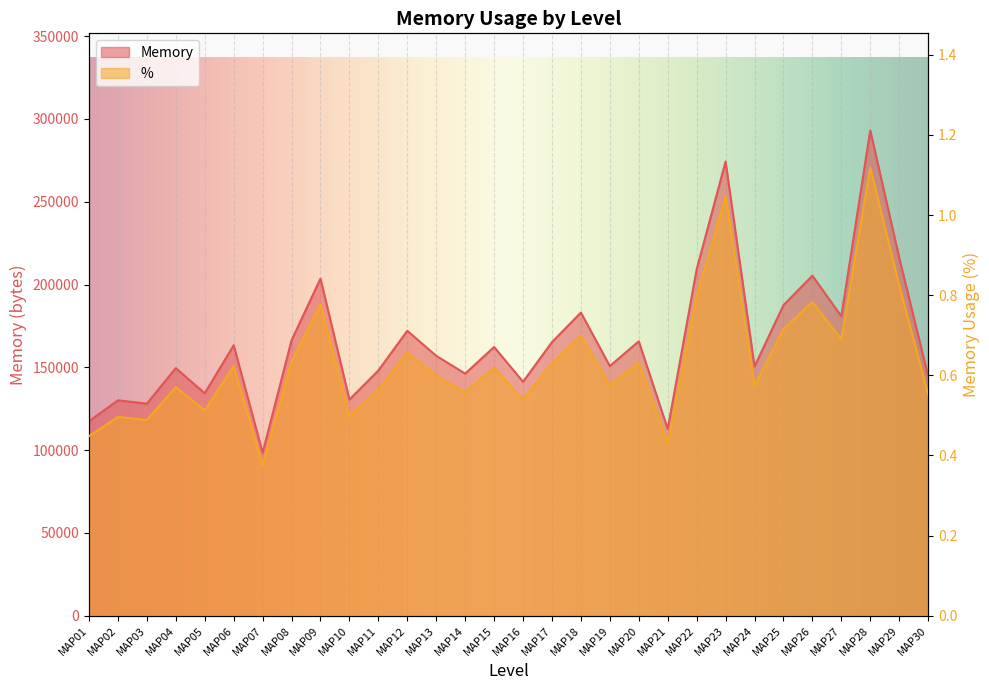

How many series are shown in this chart?

2